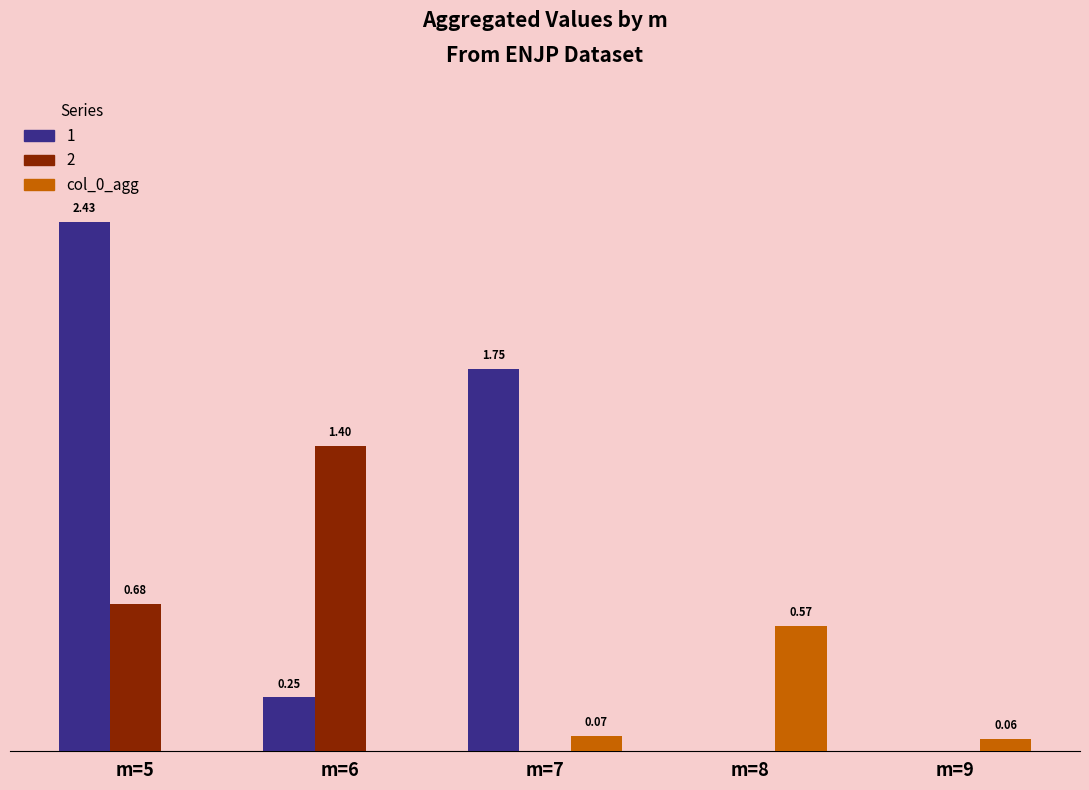

Is the value of 2 at m=9 greater than the value of col_0_agg at m=8?

No